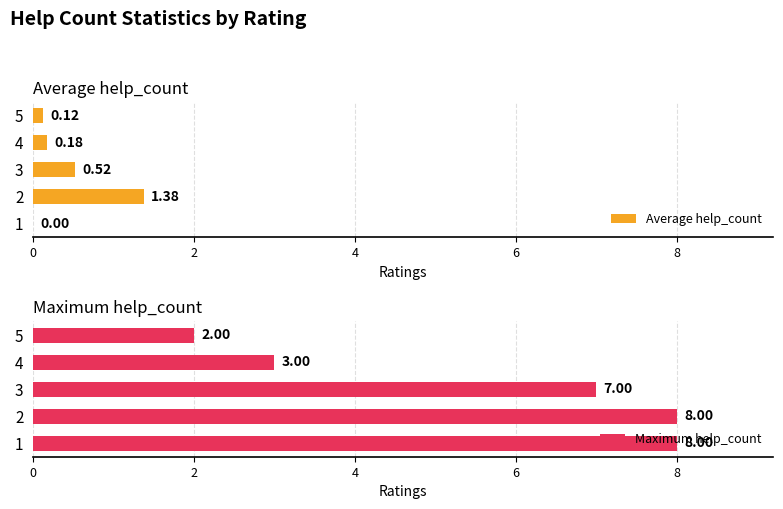

What is the value of the Average help_count bar at the 2nd from the left?

1.4